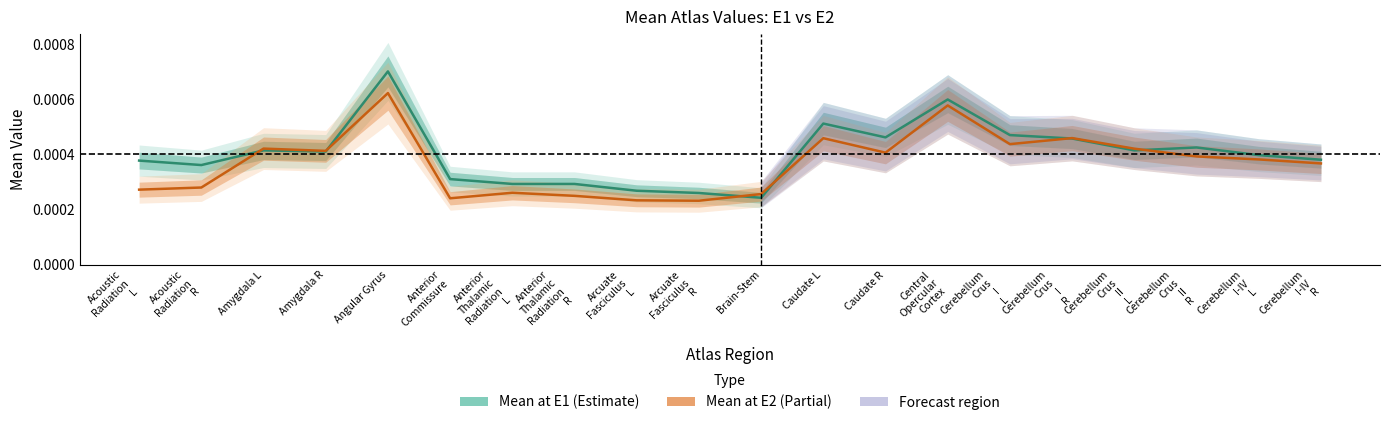

Rank the series at Anterior
Thalamic
Radiation
R from highest to lowest value.

Mean at E1, Mean at E2